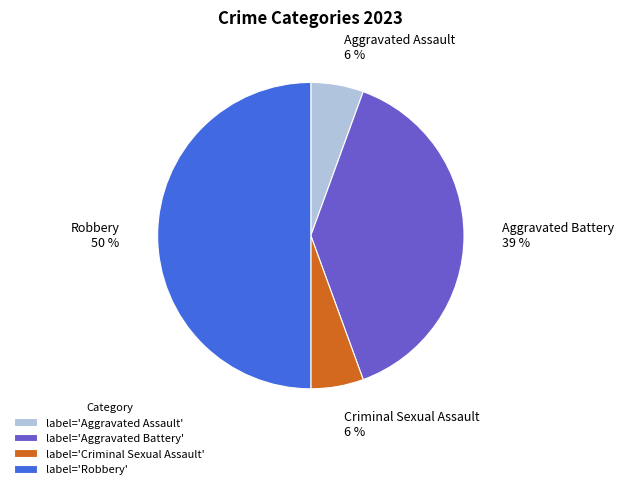

Approximately how many times larger is the value at Aggravated Battery compared to Robbery?

0.8